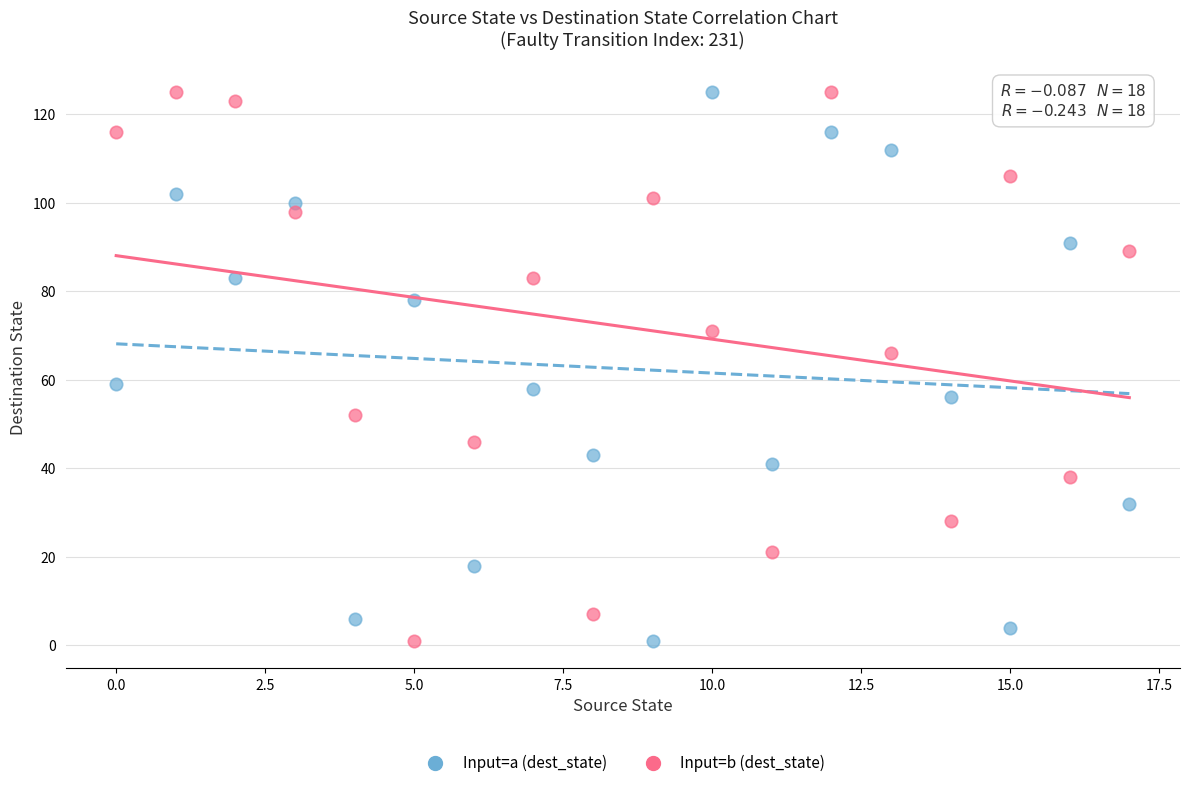

Across all data points, what is the range of Y values (max minus min)?

124